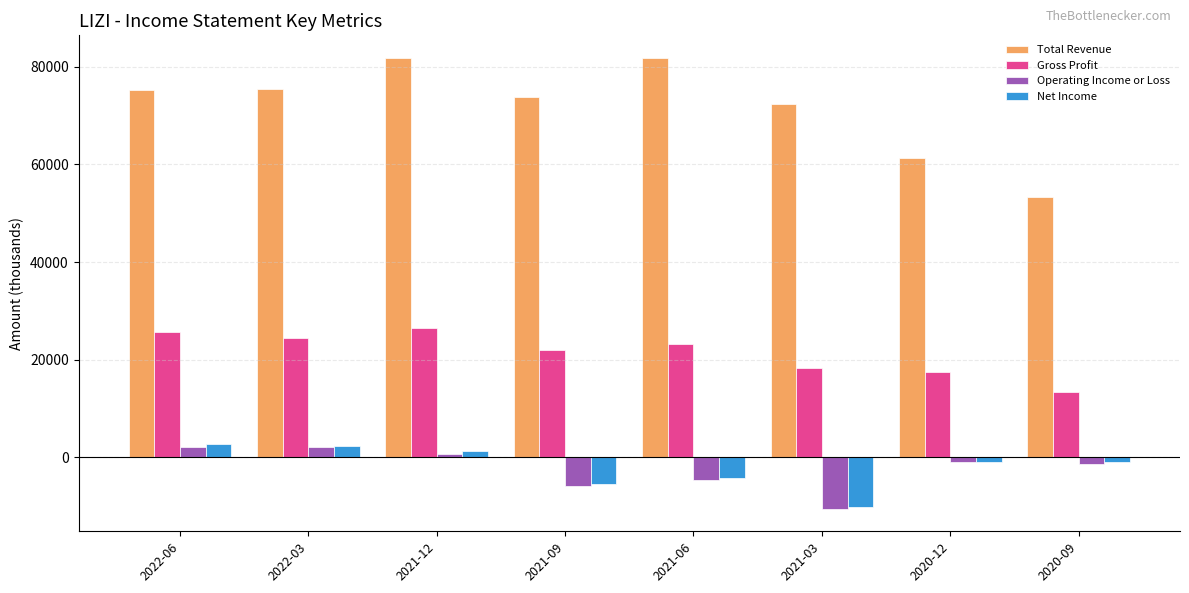

What is the difference between the Operating Income or Loss values at 2020-12 and 2020-09?

500